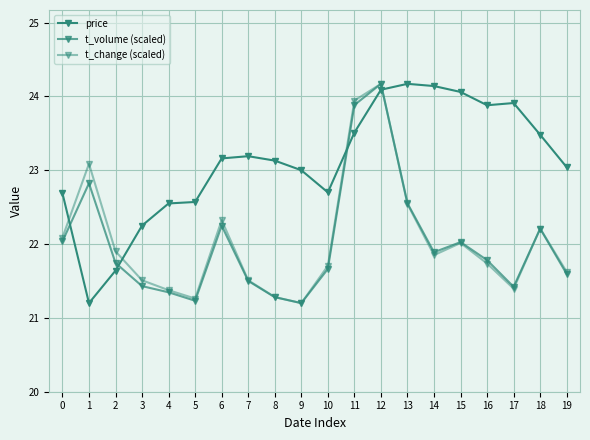

Where is the first local minimum for t_change (scaled)?

5